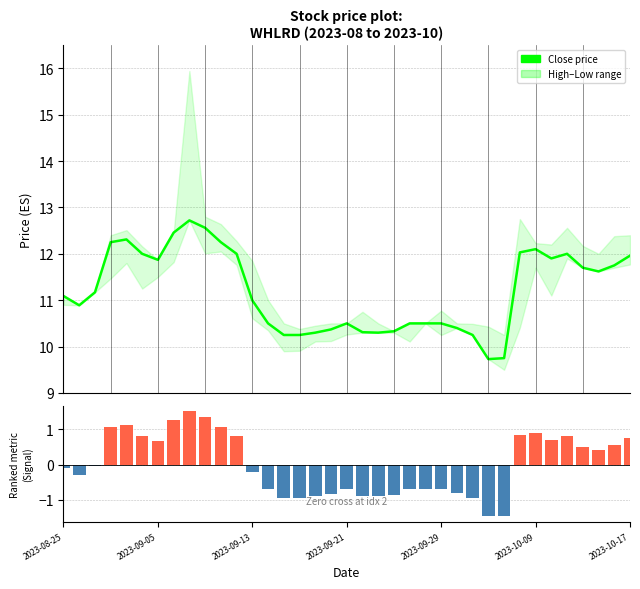

Are the bars grouped side by side (vs. stacked)?

Yes